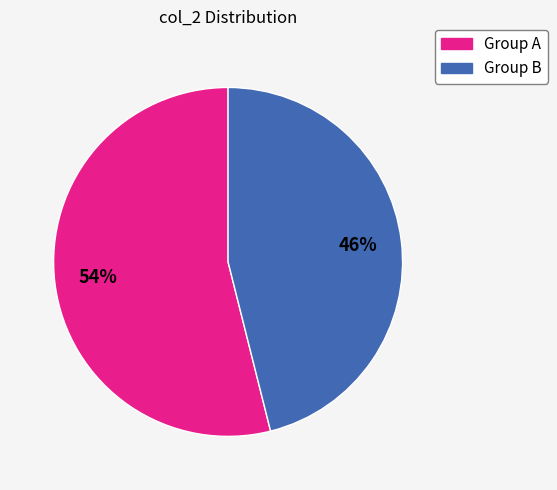

Is there any slice that represents more than half of the pie?

Yes